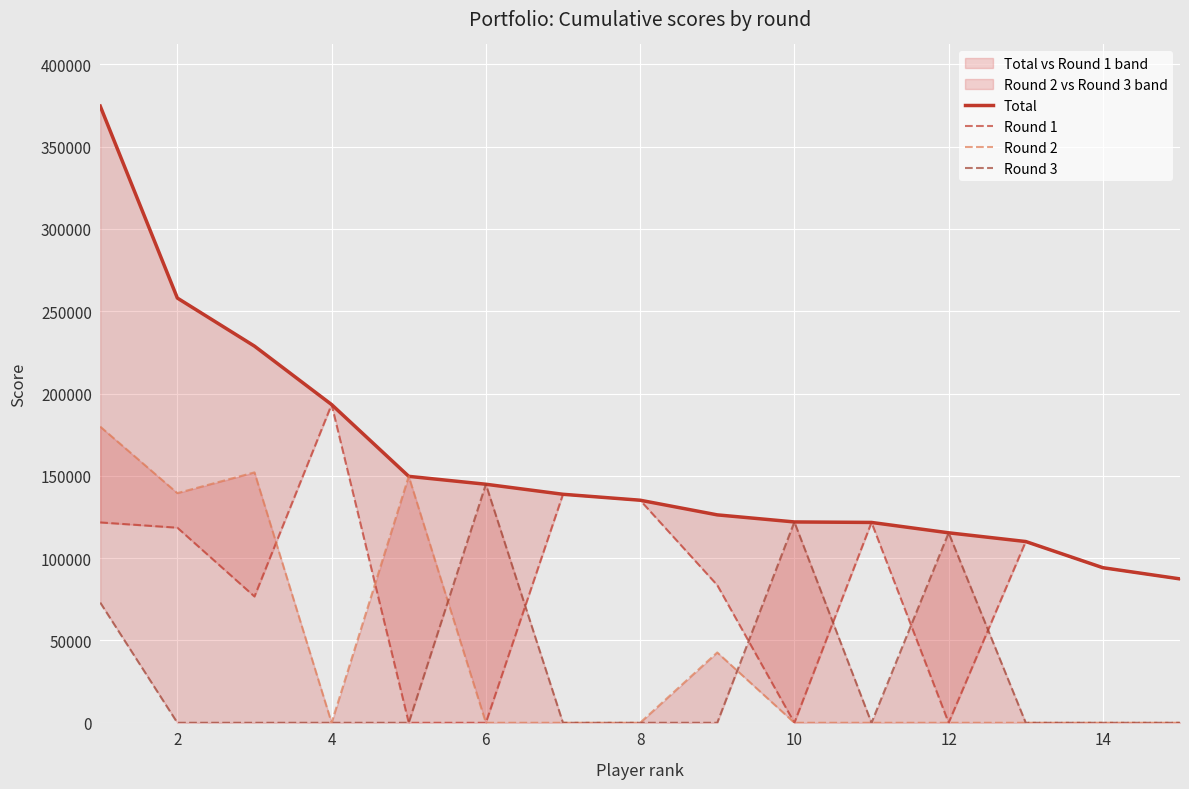

How many interior local valleys does the Round 1 series have?

3